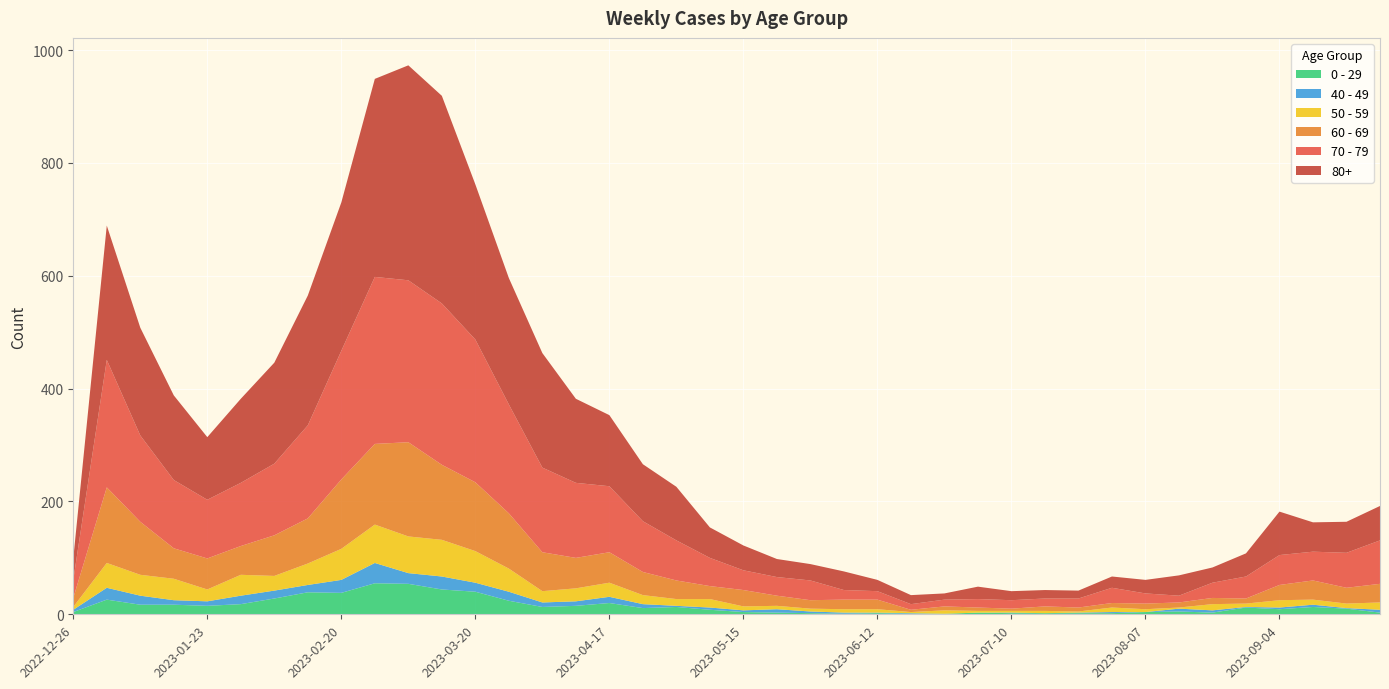

Reading left to right, what are all the values shown in this chart?

70 - 79: 2022-12-26=32	2023-01-02=226	2023-01-09=153	2023-01-16=121	2023-01-23=104	2023-01-30=112	2023-02-06=127	2023-02-13=165	2023-02-20=228	2023-02-27=296	2023-03-06=287	2023-03-13=286	2023-03-20=253	2023-03-27=193	2023-04-03=150	2023-04-10=133	2023-04-17=117	2023-04-24=90	2023-05-01=71	2023-05-08=50	2023-05-15=35	2023-05-22=33	2023-05-29=35	2023-06-05=17	2023-06-12=15	2023-06-19=10	2023-06-26=12	2023-07-03=15	2023-07-10=15	2023-07-17=14	2023-07-24=16	2023-07-31=27	2023-08-07=18	2023-08-14=12	2023-08-21=27	2023-08-28=39	2023-09-04=53	2023-09-11=51	2023-09-18=62	2023-09-25=77
80+: 2022-12-26=38	2023-01-02=238	2023-01-09=191	2023-01-16=150	2023-01-23=111	2023-01-30=149	2023-02-06=179	2023-02-13=230	2023-02-20=263	2023-02-27=351	2023-03-06=381	2023-03-13=368	2023-03-20=275	2023-03-27=224	2023-04-03=203	2023-04-10=149	2023-04-17=126	2023-04-24=101	2023-05-01=95	2023-05-08=54	2023-05-15=44	2023-05-22=32	2023-05-29=29	2023-06-05=33	2023-06-12=20	2023-06-19=16	2023-06-26=11	2023-07-03=22	2023-07-10=16	2023-07-17=15	2023-07-24=14	2023-07-31=20	2023-08-07=24	2023-08-14=36	2023-08-21=27	2023-08-28=41	2023-09-04=77	2023-09-11=52	2023-09-18=55	2023-09-25=61
60 - 69: 2022-12-26=16	2023-01-02=134	2023-01-09=94	2023-01-16=54	2023-01-23=55	2023-01-30=51	2023-02-06=72	2023-02-13=80	2023-02-20=123	2023-02-27=143	2023-03-06=167	2023-03-13=133	2023-03-20=122	2023-03-27=98	2023-04-03=69	2023-04-10=54	2023-04-17=54	2023-04-24=41	2023-05-01=33	2023-05-08=23	2023-05-15=29	2023-05-22=18	2023-05-29=15	2023-06-05=17	2023-06-12=17	2023-06-19=4	2023-06-26=7	2023-07-03=6	2023-07-10=4	2023-07-17=8	2023-07-24=7	2023-07-31=8	2023-08-07=10	2023-08-14=9	2023-08-21=11	2023-08-28=9	2023-09-04=27	2023-09-11=34	2023-09-18=28	2023-09-25=33
50 - 59: 2022-12-26=5	2023-01-02=44	2023-01-09=37	2023-01-16=38	2023-01-23=21	2023-01-30=37	2023-02-06=26	2023-02-13=38	2023-02-20=55	2023-02-27=68	2023-03-06=65	2023-03-13=65	2023-03-20=56	2023-03-27=41	2023-04-03=20	2023-04-10=23	2023-04-17=25	2023-04-24=16	2023-05-01=12	2023-05-08=15	2023-05-15=7	2023-05-22=6	2023-05-29=5	2023-06-05=6	2023-06-12=6	2023-06-19=2	2023-06-26=6	2023-07-03=3	2023-07-10=3	2023-07-17=4	2023-07-24=2	2023-07-31=8	2023-08-07=5	2023-08-14=2	2023-08-21=11	2023-08-28=6	2023-09-04=13	2023-09-11=9	2023-09-18=8	2023-09-25=13
0 - 29: 2022-12-26=4	2023-01-02=26	2023-01-09=17	2023-01-16=17	2023-01-23=15	2023-01-30=18	2023-02-06=28	2023-02-13=39	2023-02-20=38	2023-02-27=55	2023-03-06=54	2023-03-13=44	2023-03-20=40	2023-03-27=24	2023-04-03=13	2023-04-10=15	2023-04-17=20	2023-04-24=11	2023-05-01=13	2023-05-08=8	2023-05-15=4	2023-05-22=3	2023-05-29=2	2023-06-05=1	2023-06-12=2	2023-06-19=1	2023-06-26=1	2023-07-03=3	2023-07-10=2	2023-07-17=2	2023-07-24=2	2023-07-31=2	2023-08-07=4	2023-08-14=5	2023-08-21=3	2023-08-28=12	2023-09-04=9	2023-09-11=13	2023-09-18=10	2023-09-25=3
40 - 49: 2022-12-26=4	2023-01-02=21	2023-01-09=16	2023-01-16=8	2023-01-23=8	2023-01-30=15	2023-02-06=14	2023-02-13=13	2023-02-20=23	2023-02-27=36	2023-03-06=19	2023-03-13=23	2023-03-20=16	2023-03-27=16	2023-04-03=8	2023-04-10=8	2023-04-17=11	2023-04-24=7	2023-05-01=2	2023-05-08=4	2023-05-15=3	2023-05-22=6	2023-05-29=3	2023-06-05=2	2023-06-12=1	2023-06-19=1	2023-06-26=0	2023-07-03=0	2023-07-10=1	2023-07-17=0	2023-07-24=1	2023-07-31=2	2023-08-07=0	2023-08-14=5	2023-08-21=4	2023-08-28=1	2023-09-04=3	2023-09-11=4	2023-09-18=1	2023-09-25=5